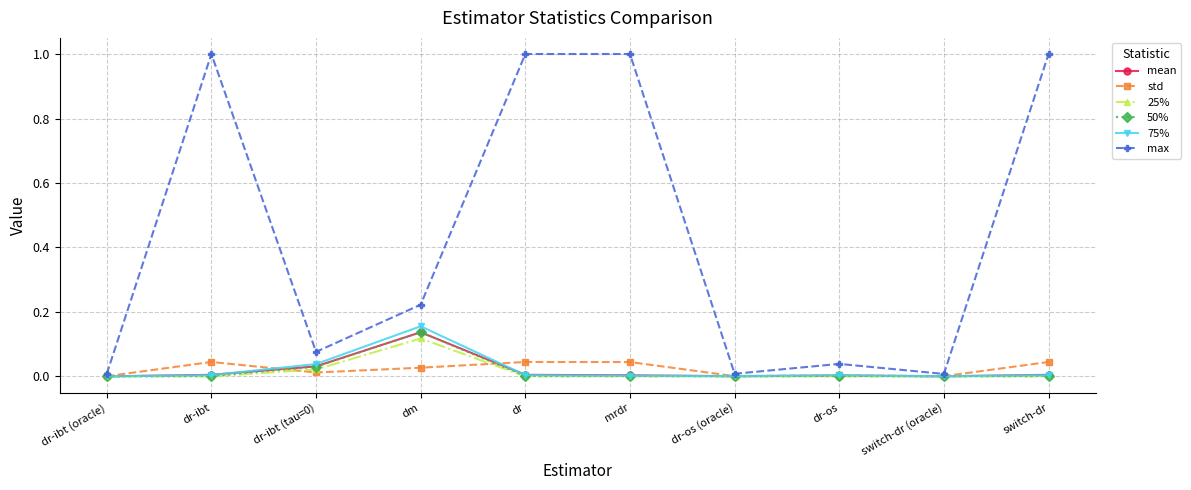

Is the value of std at switch-dr (oracle) greater than the value of max at dm?

No